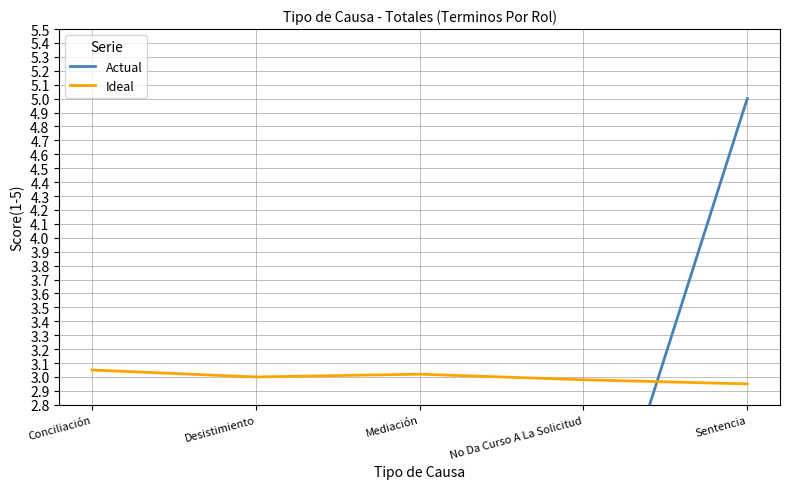

How many data points in Actual are above 1?

4